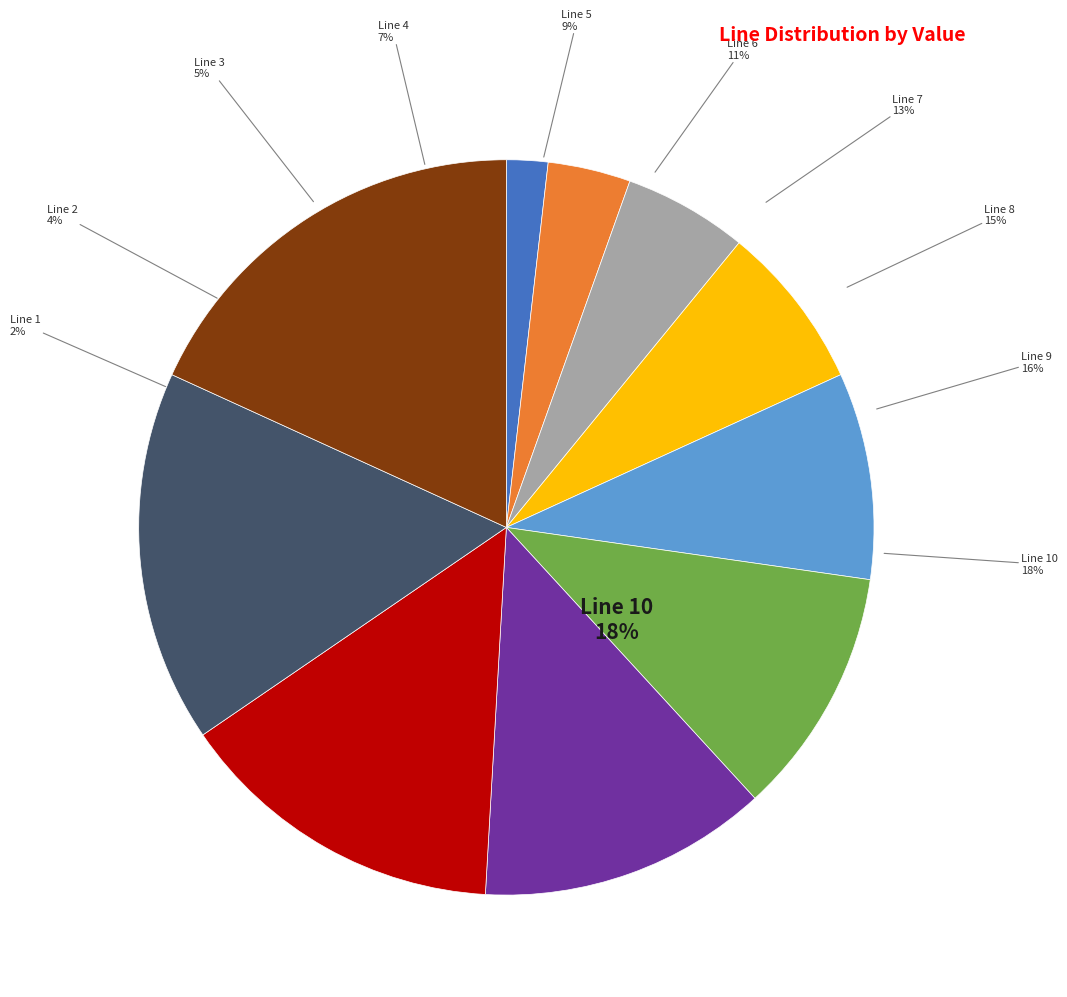

The Line 3 slice represents 11% of the pie. True or false?

False